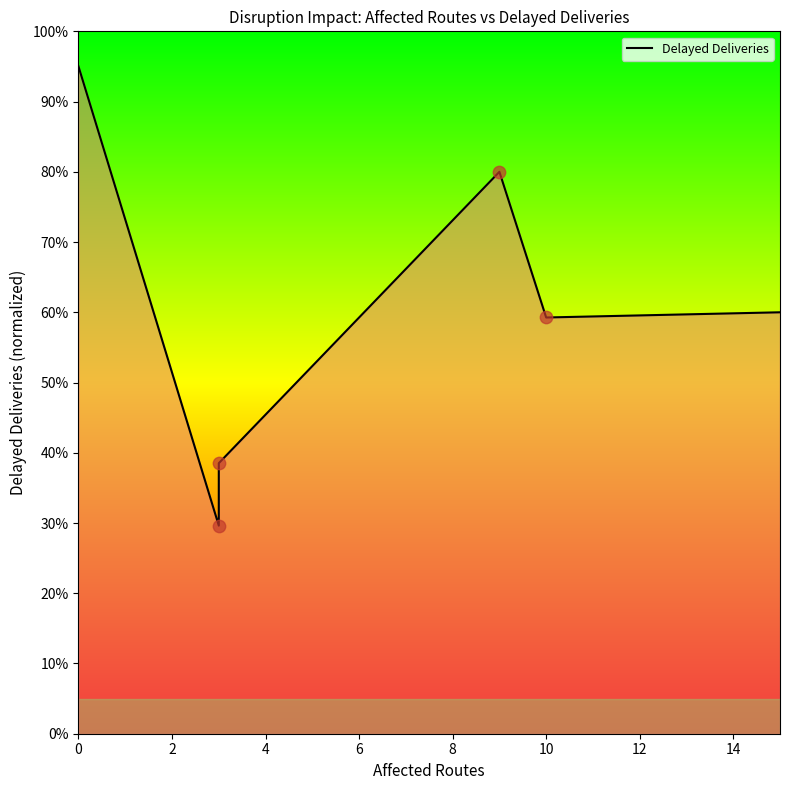

Approximately how many times larger is the value at 8 compared to 2?

2.0